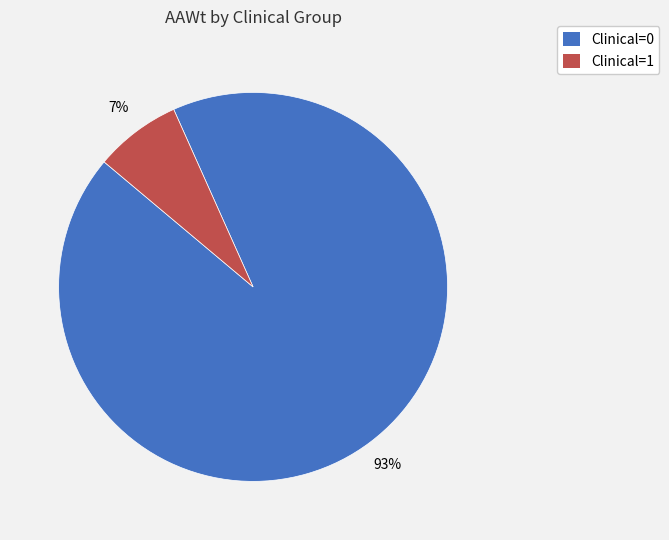

To the nearest percent, what portion does Clinical=1 represent?

7%